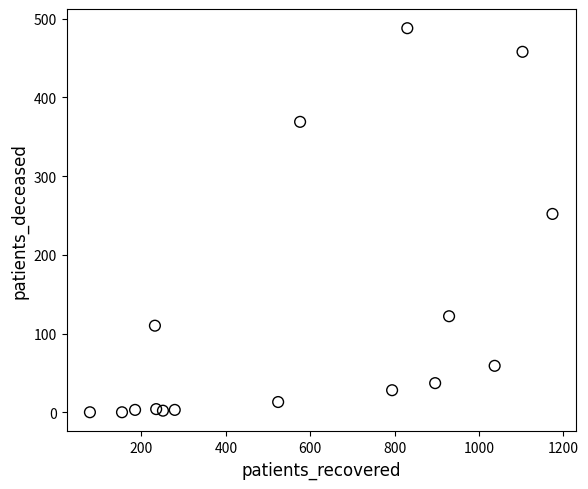

What Y value in the scatter plot is closest to 244?

252